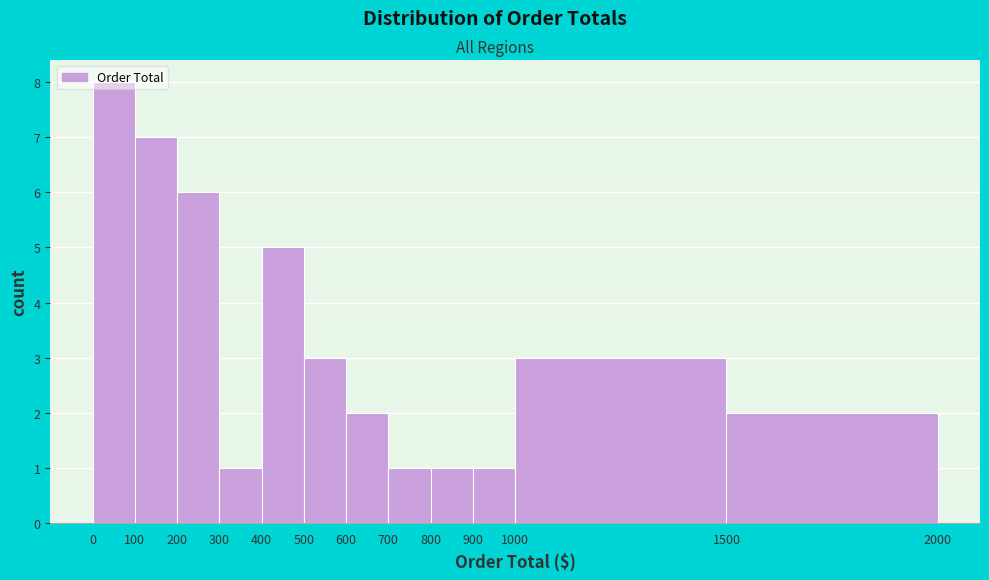

What is the height of the bar covering 600 to 700 on the x-axis? The values are not printed on the chart, so give them approximately, as read against the axis.

2